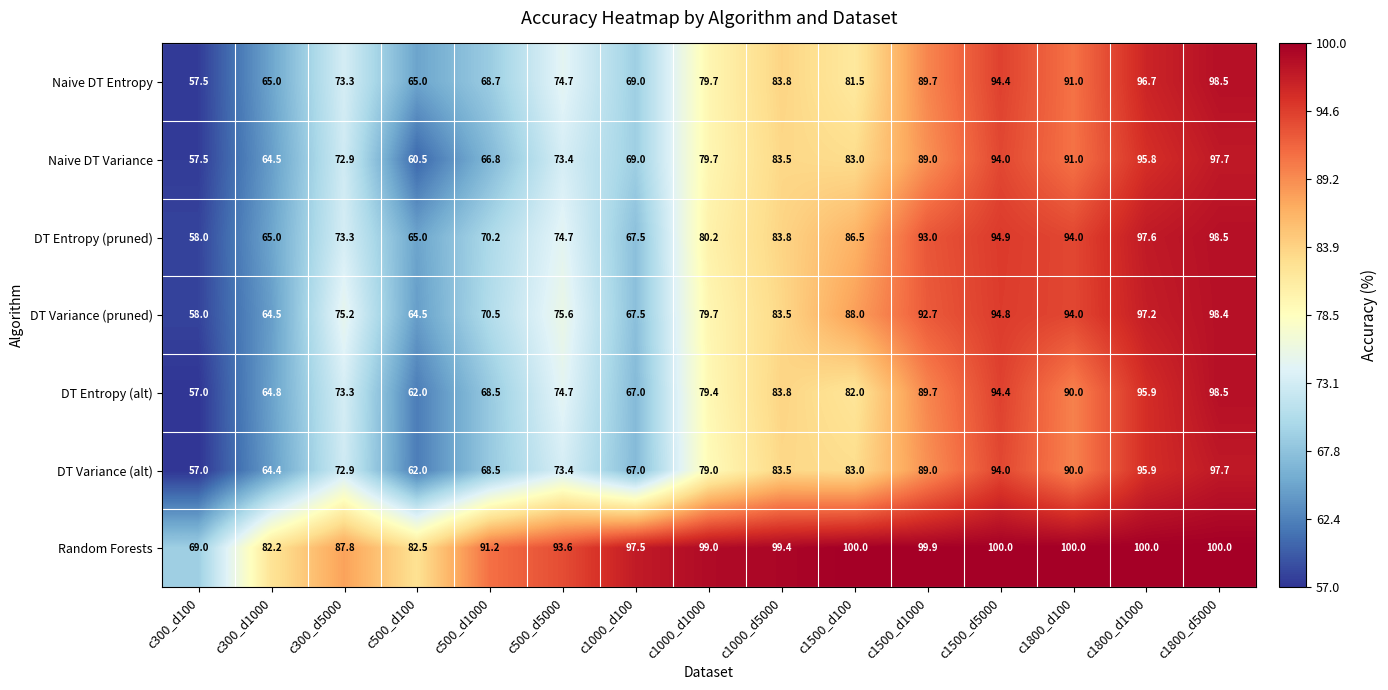

What is the maximum value shown in the chart?

100.0